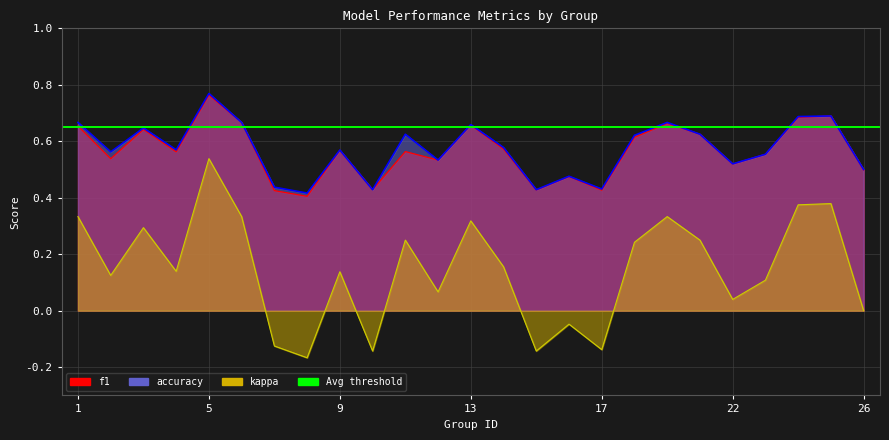

What is the minimum value for kappa?

-0.2